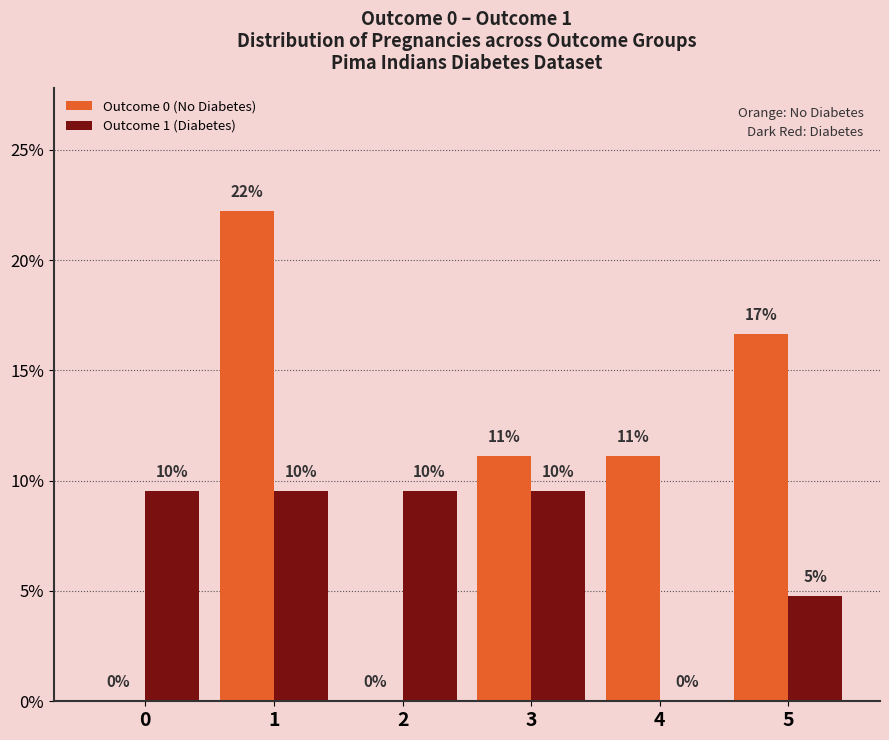

Reading right to left, transcribe all the data shown in this chart.

Outcome 0 (No Diabetes): 16.7	11.1	11.1	0.0	22.2	0.0
Outcome 1 (Diabetes): 4.8	0.0	9.5	9.5	9.5	9.5